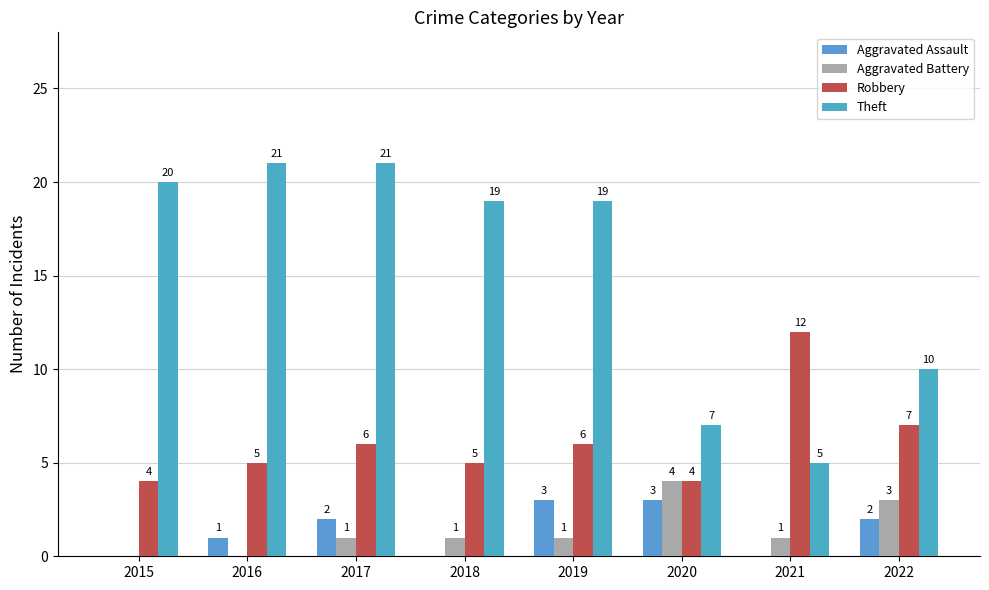

True or false: Aggravated Assault has a value of 0 at 2018.

True